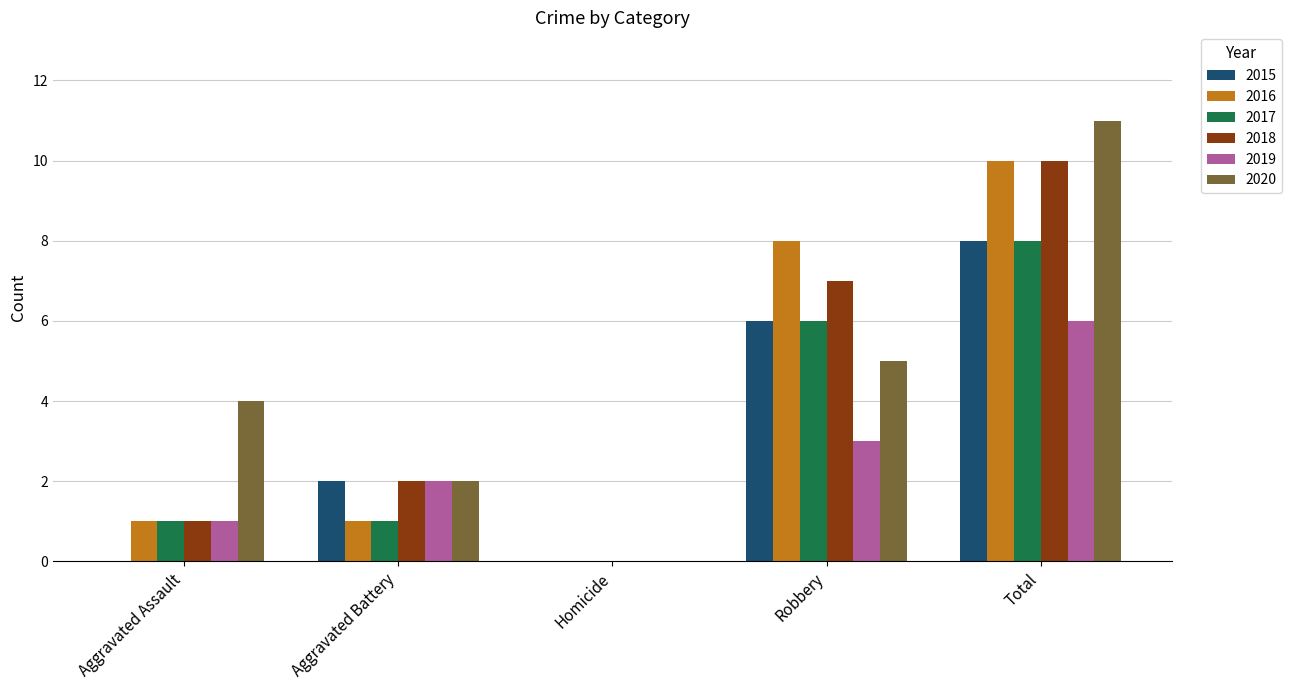

Between Homicide and Total, which series saw the biggest shift?

2020